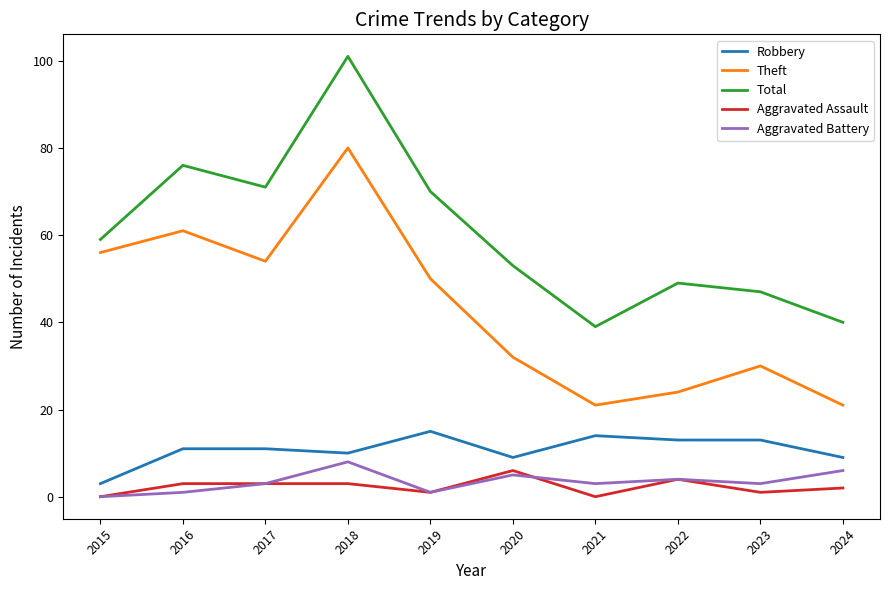

True or false: Theft has a value of 50 at 2019.

True